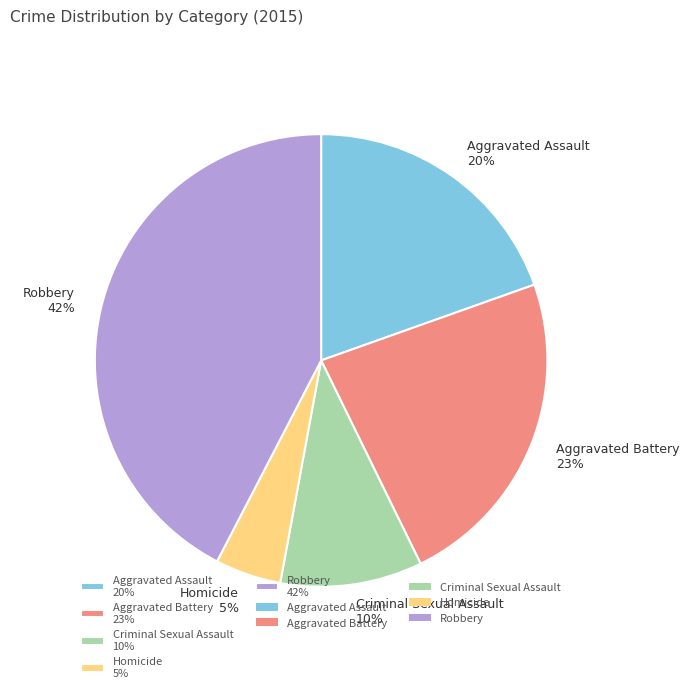

Does any single category account for the majority?

No